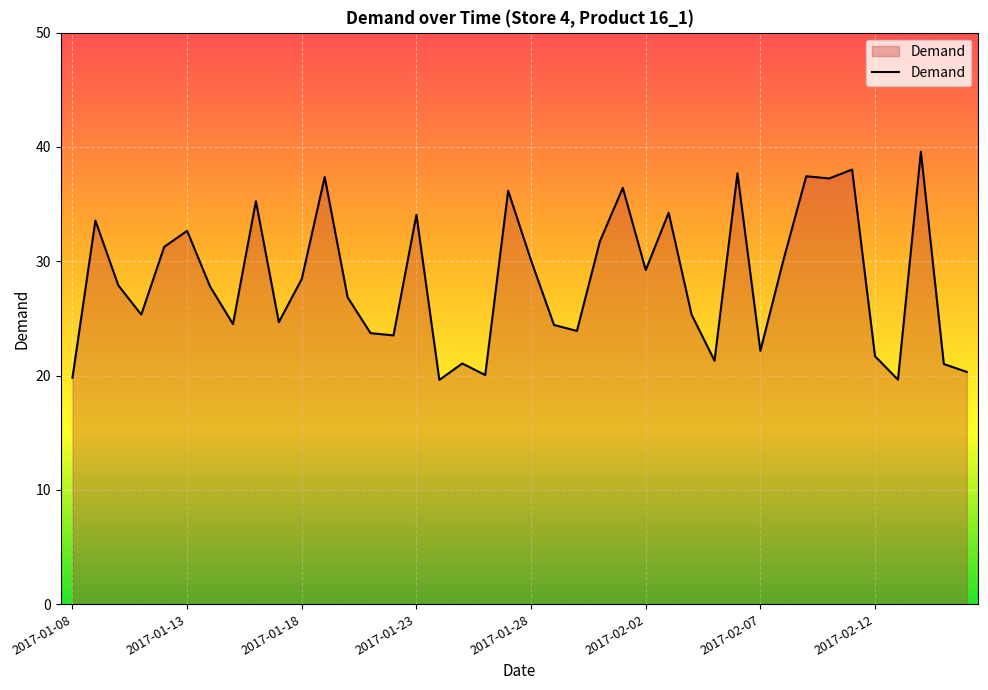

What is the minimum value shown in the chart?

19.6